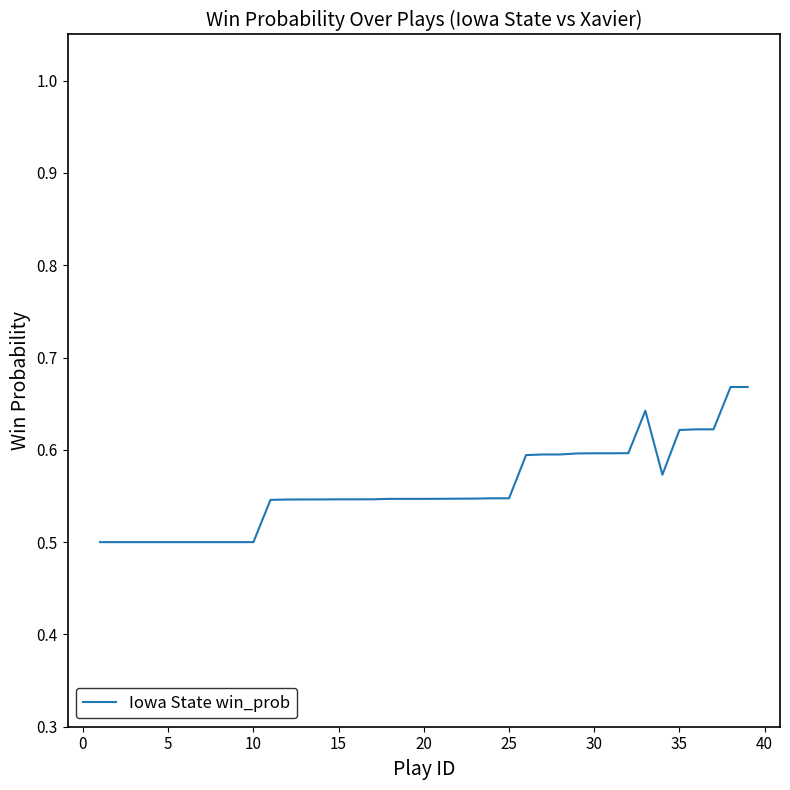

Does the chart have visible grid lines?

No